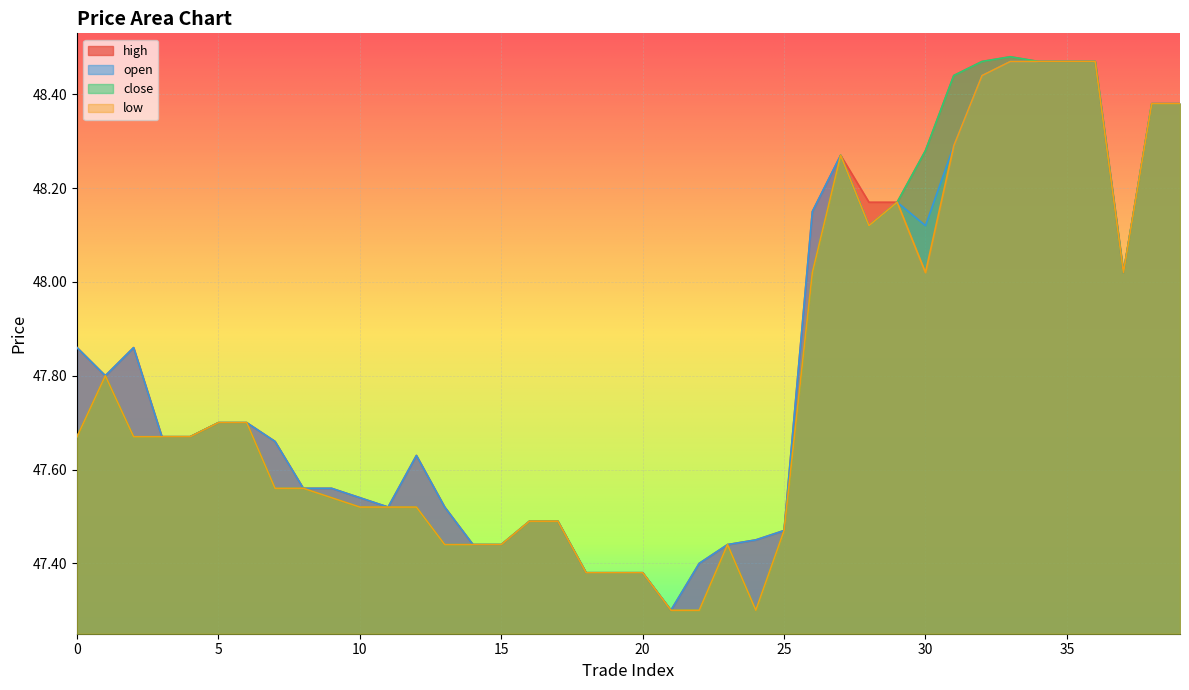

What is the sum of the high values at 1 and 30?

96.1